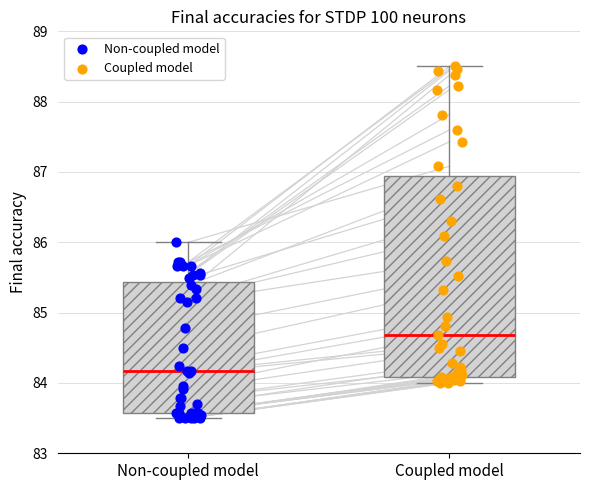

Which box is the tallest, from its lower edge to its upper edge?

Coupled model